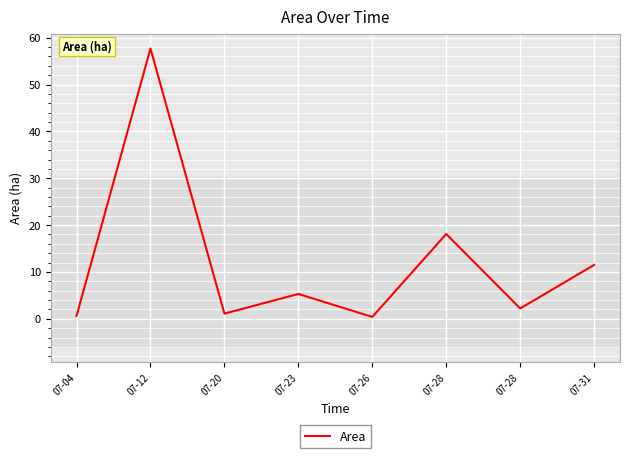

Is it true that the value at 07-04 is 0.9?

False